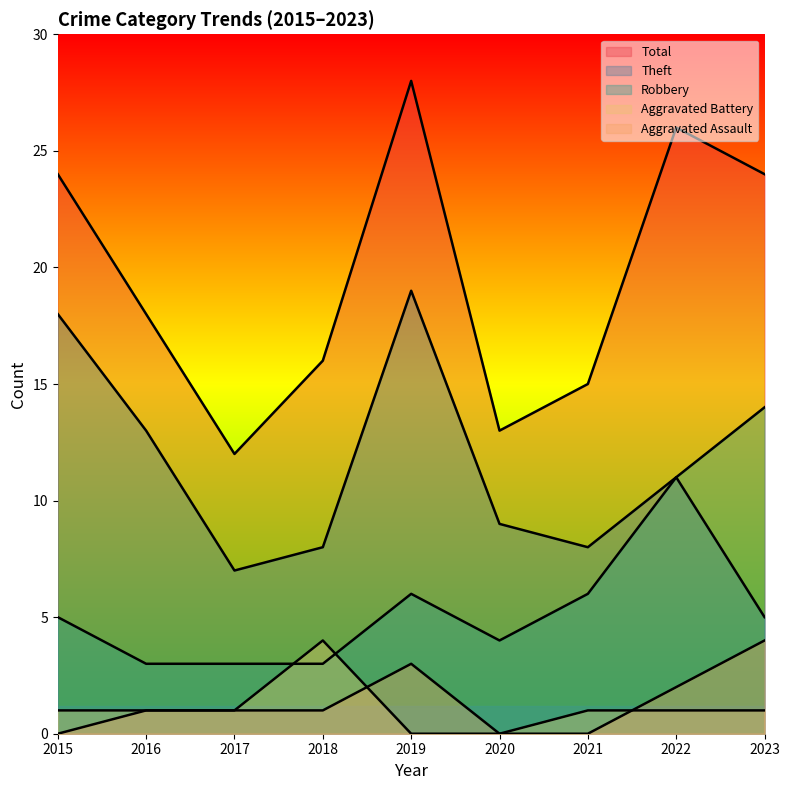

Rank the series by their maximum value, from lowest to highest.

Aggravated Assault, Aggravated Battery, Robbery, Theft, Total